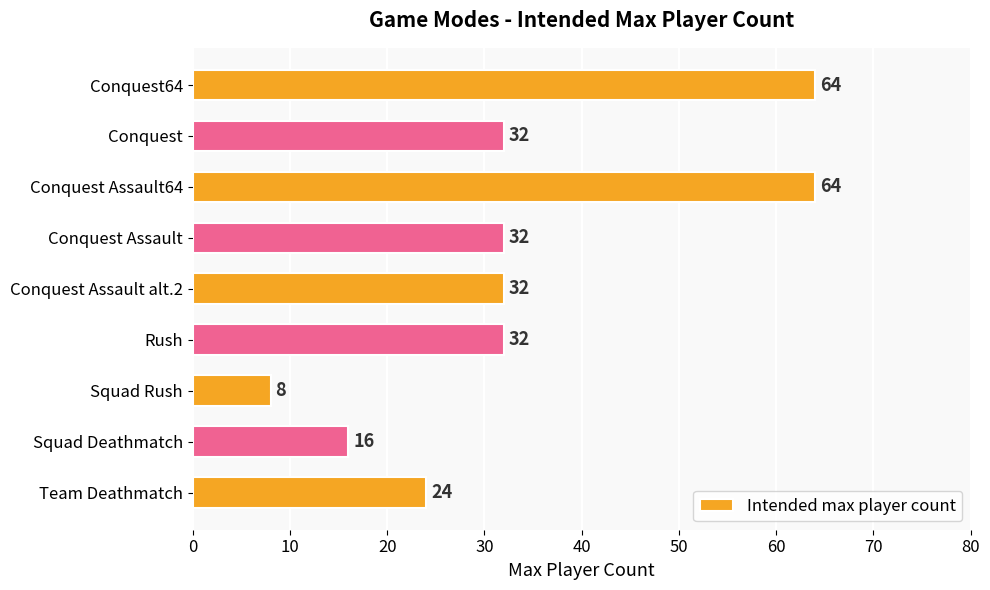

How many series are shown in this chart?

1